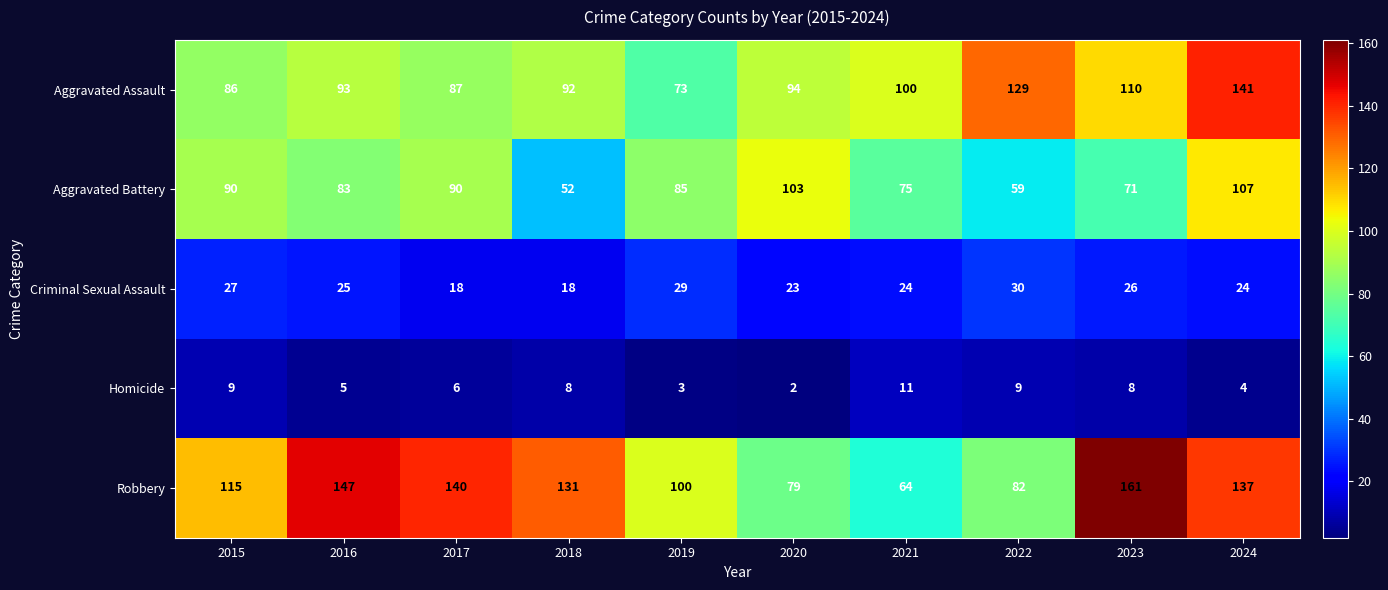

The value of Aggravated Assault at 2017 is 115. True or false?

False